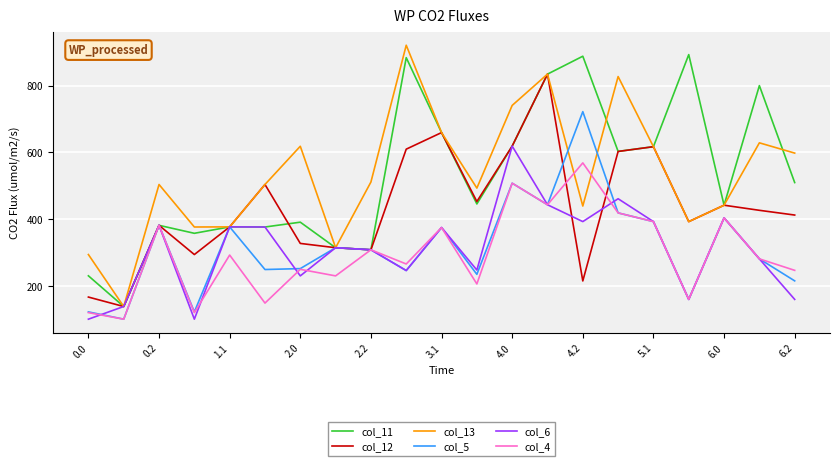

What is the greatest value displayed?

920.9